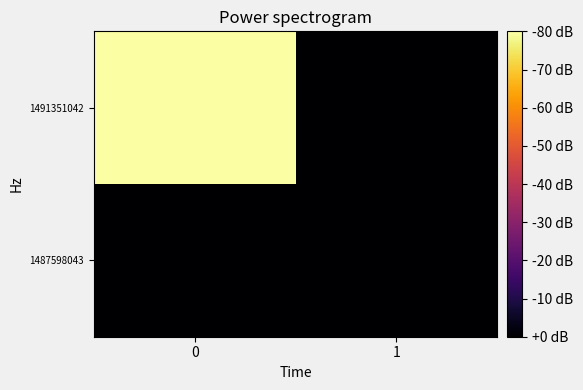

Reading left to right, list all the values displayed in this chart.

1487598043: 0=0	1=0
1491351042: 0=1	1=0